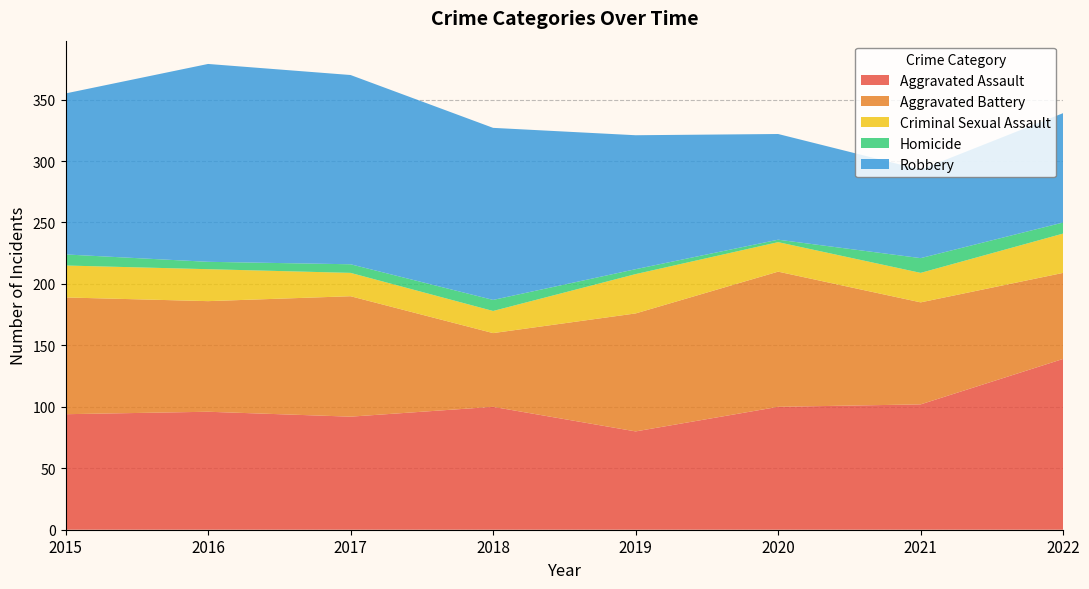

Reading left to right, extract all data points from this chart.

Aggravated Assault: 94	96	92	100	80	100	102	139
Aggravated Battery: 95	90	98	60	96	110	83	70
Criminal Sexual Assault: 26	26	19	18	32	24	24	32
Homicide: 9	6	7	9	4	2	12	9
Robbery: 131	161	154	140	109	86	72	89